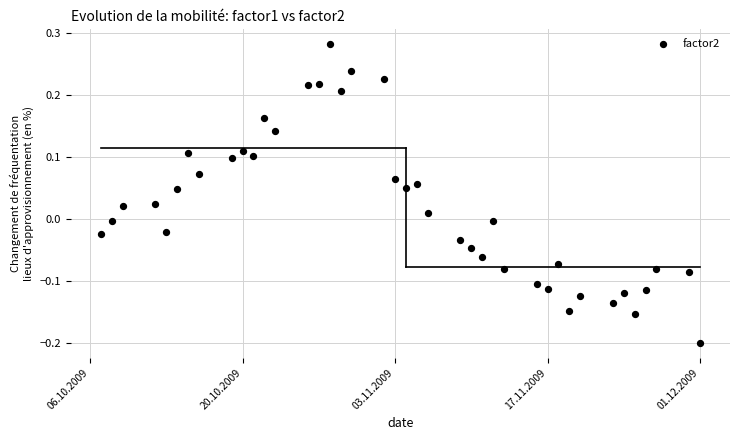

What is the range of X values (max minus min)?

55.0